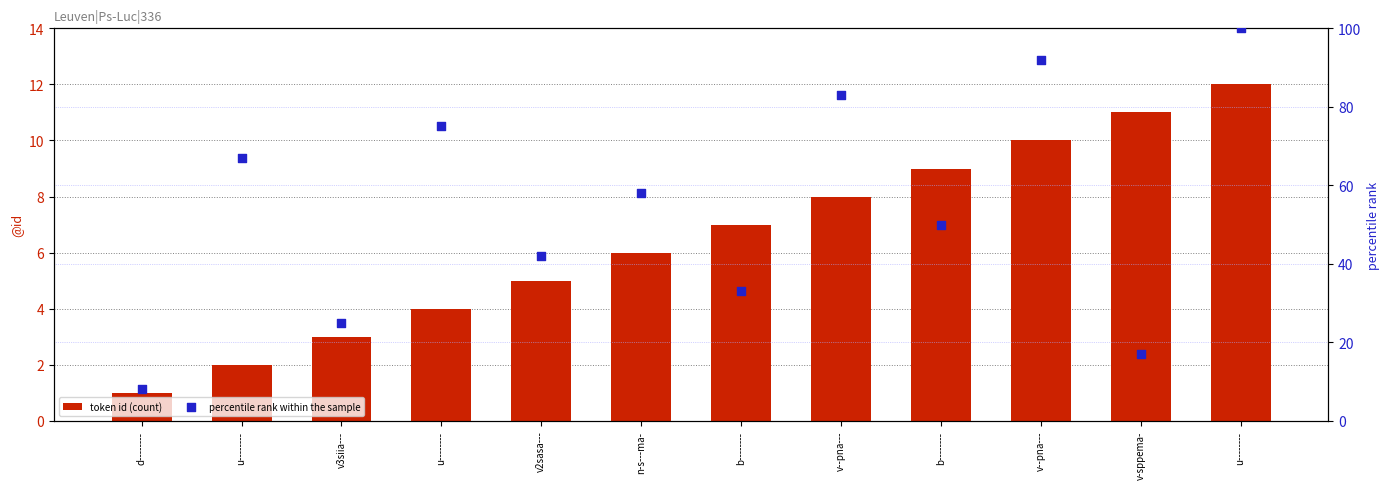

Which series contains the lowest Y value?

token id (count)